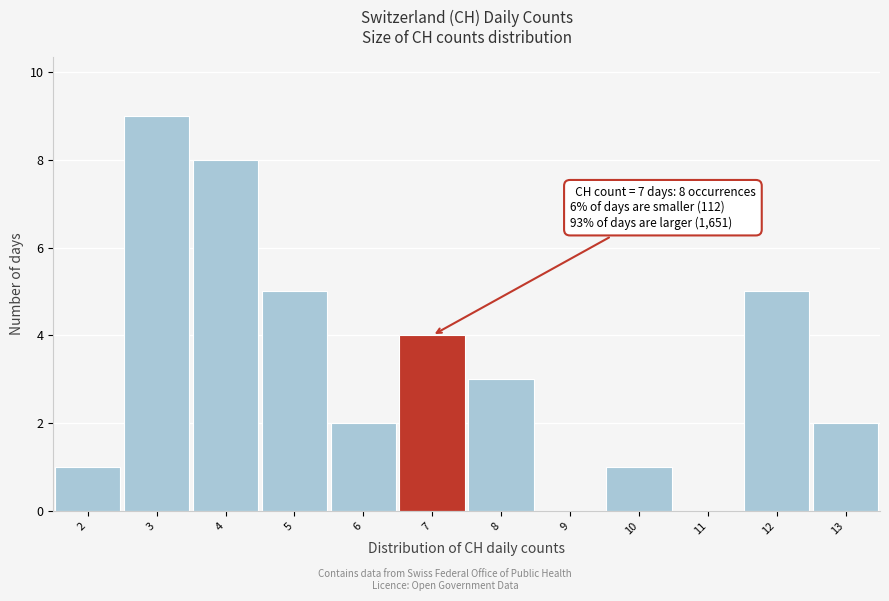

Which range on the x-axis has the tallest bar?

2.5 to 3.5